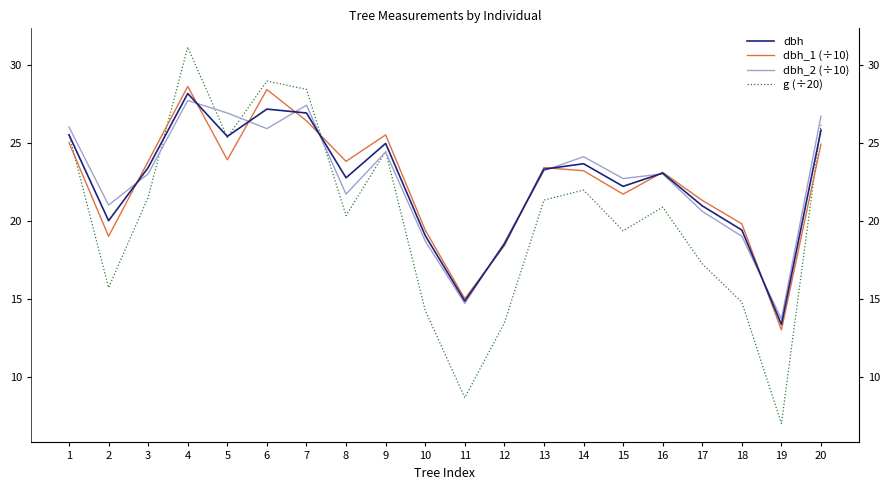

Where is the first local minimum for g (÷20)?

2